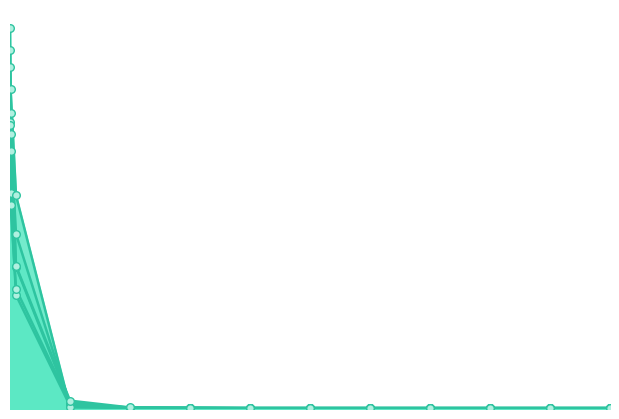

What are all the series names shown in the legend?

Run  6, Run  8, Run 22, Run 24, Run 29, Mean